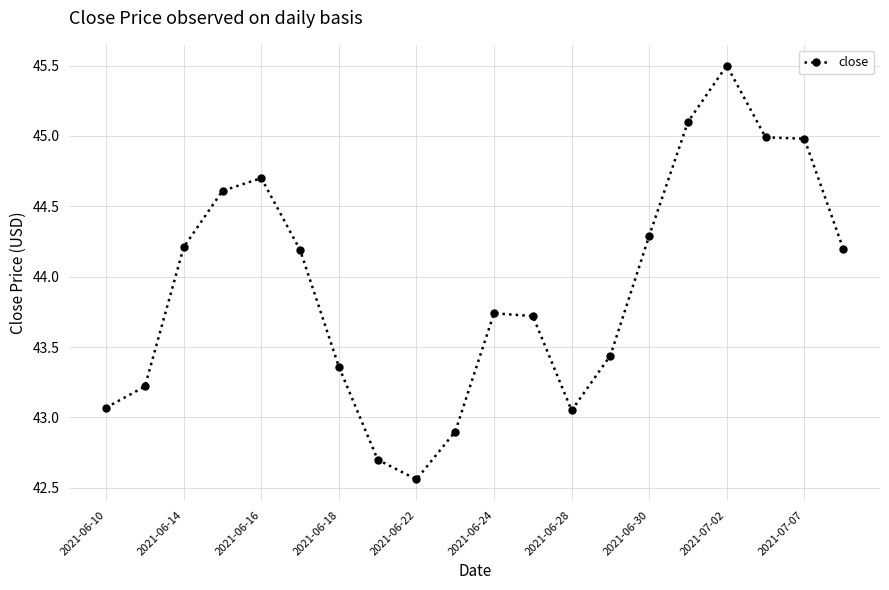

What is the maximum value shown in the chart?

45.5